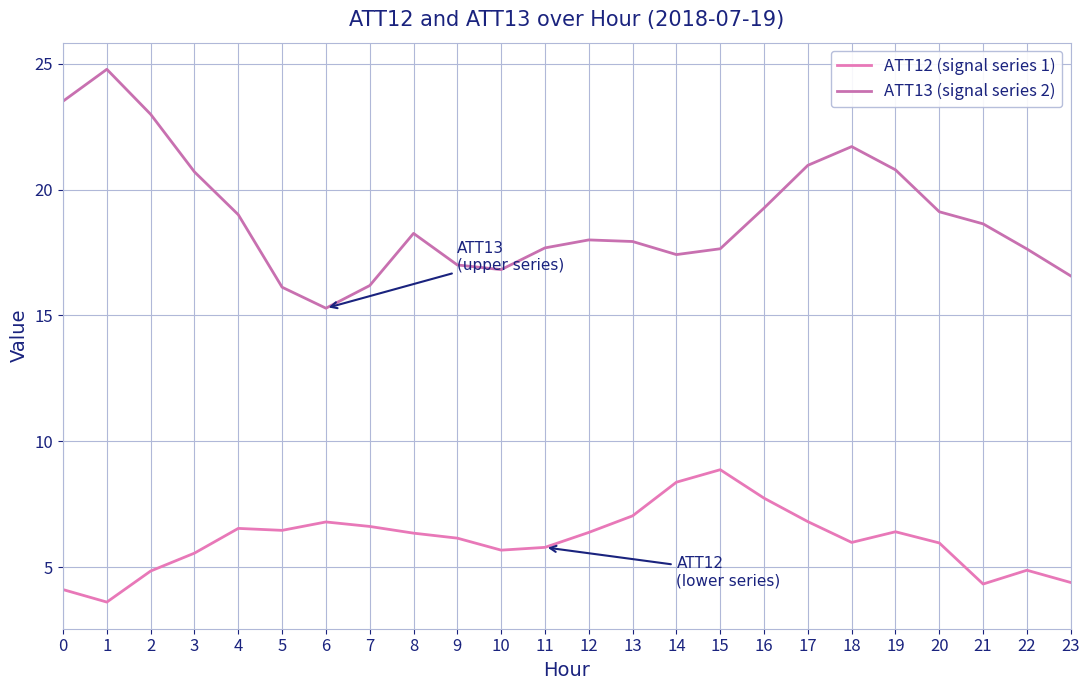

How many interior local peaks does the ATT13 (signal series 2) series have?

4